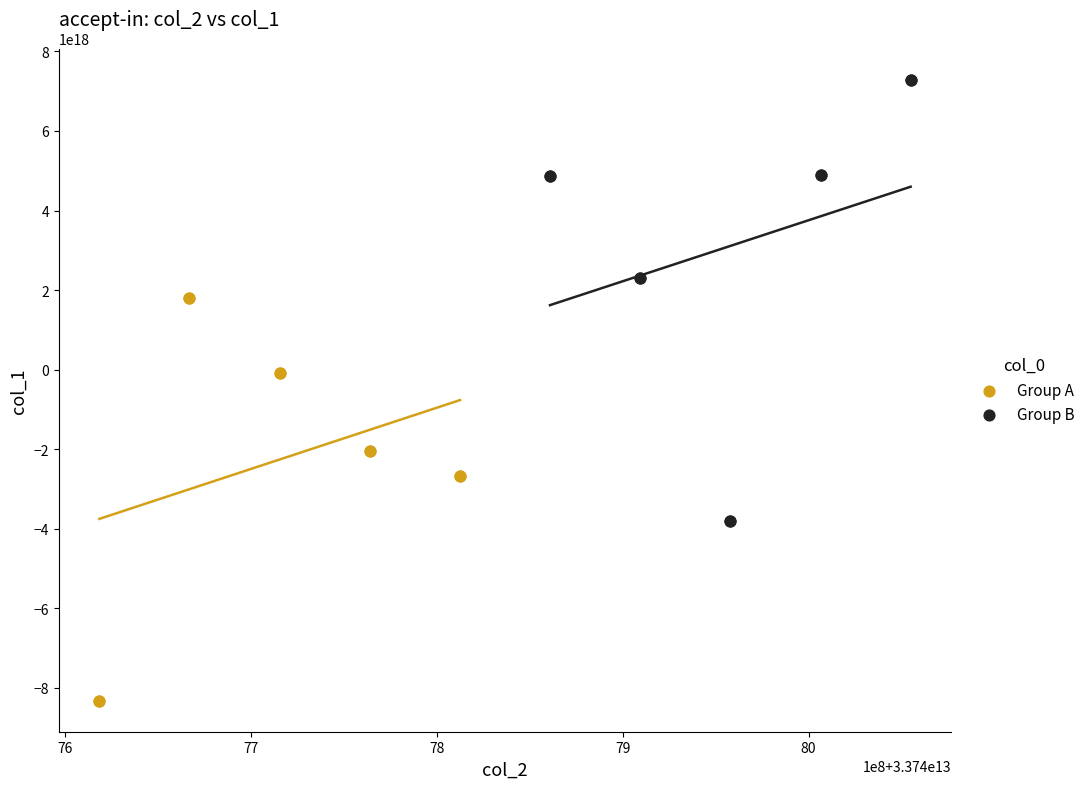

What are all the series names shown in the legend?

Group A, Group B